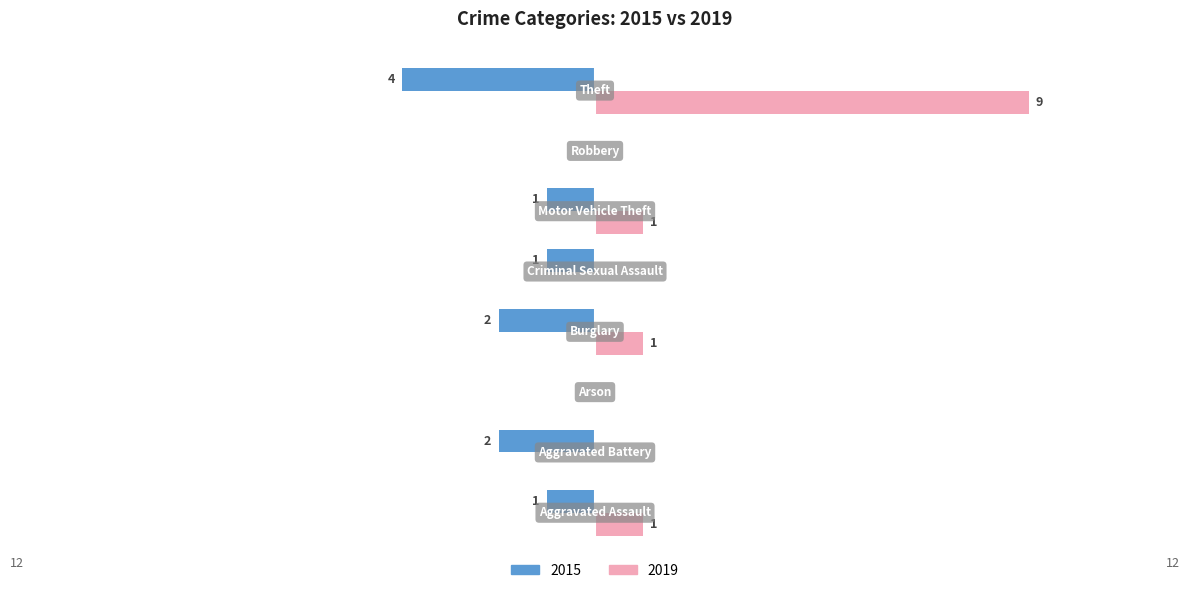

What are all the series names shown in the legend?

2015, 2019